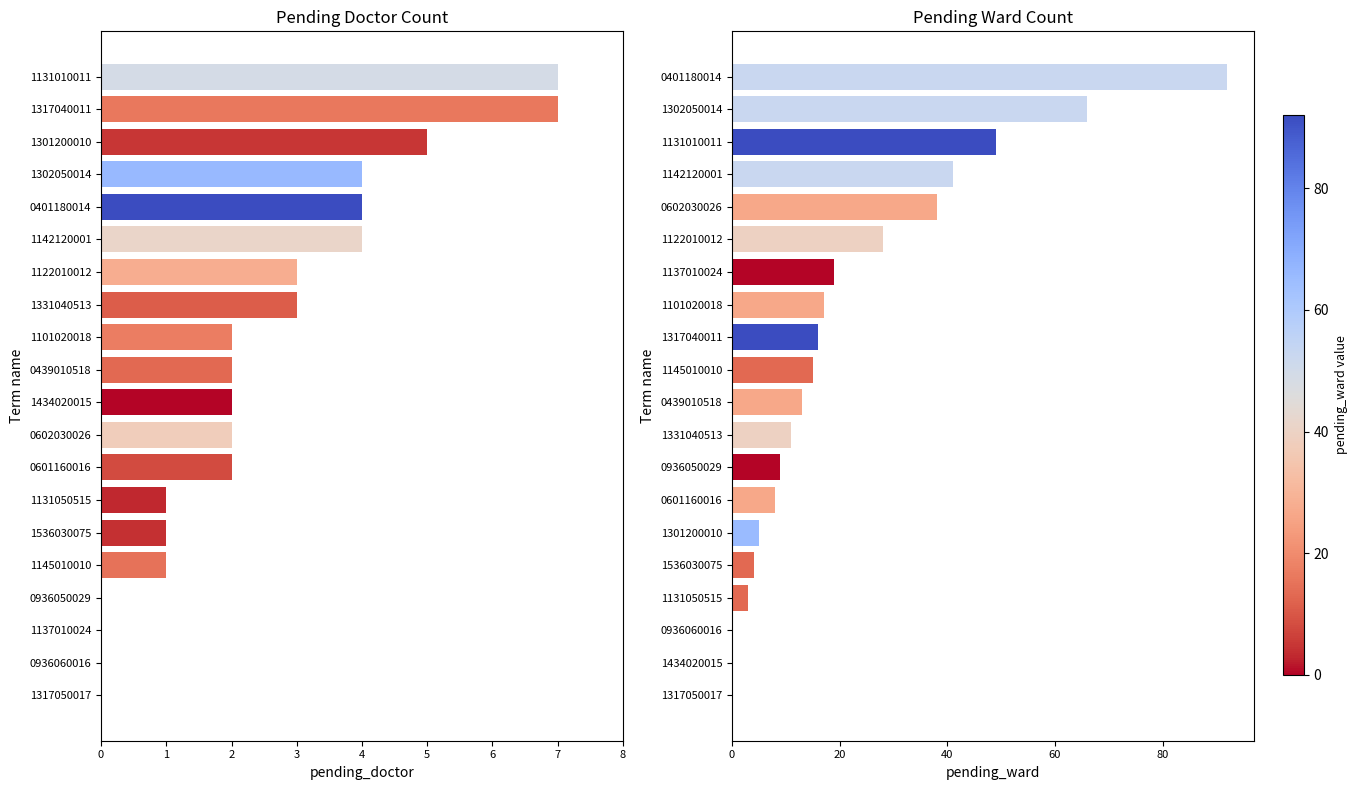

What is the maximum value for pending_doctor?

7